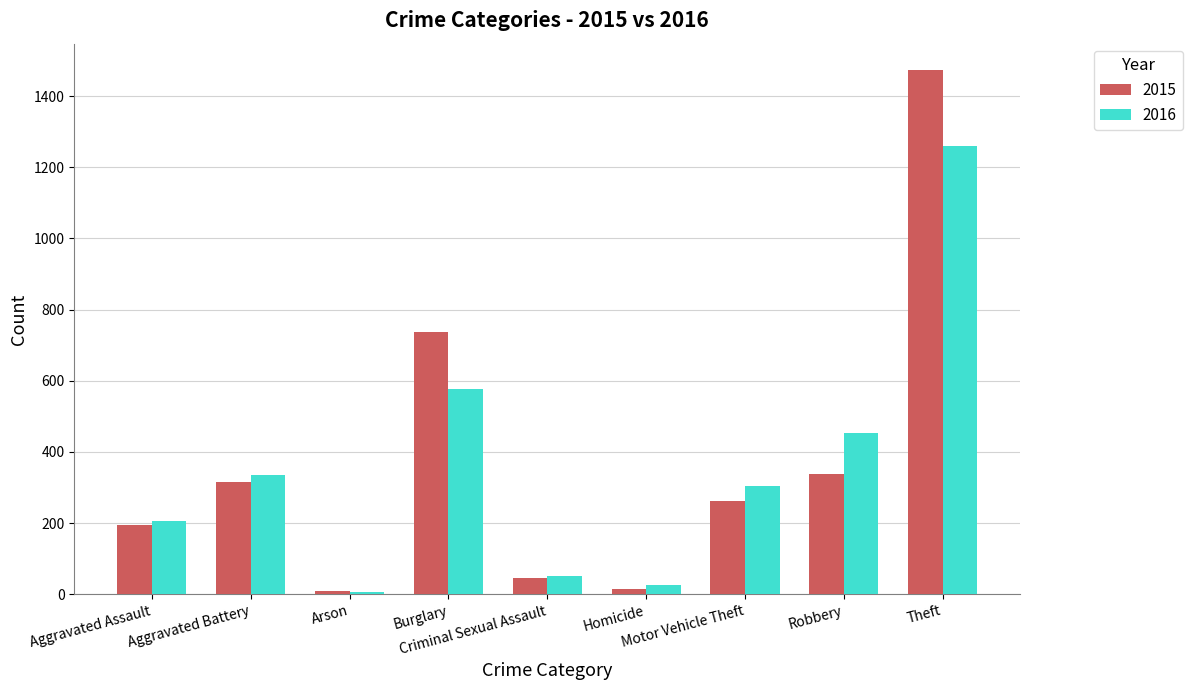

What is the average value of the 2016 series?

358